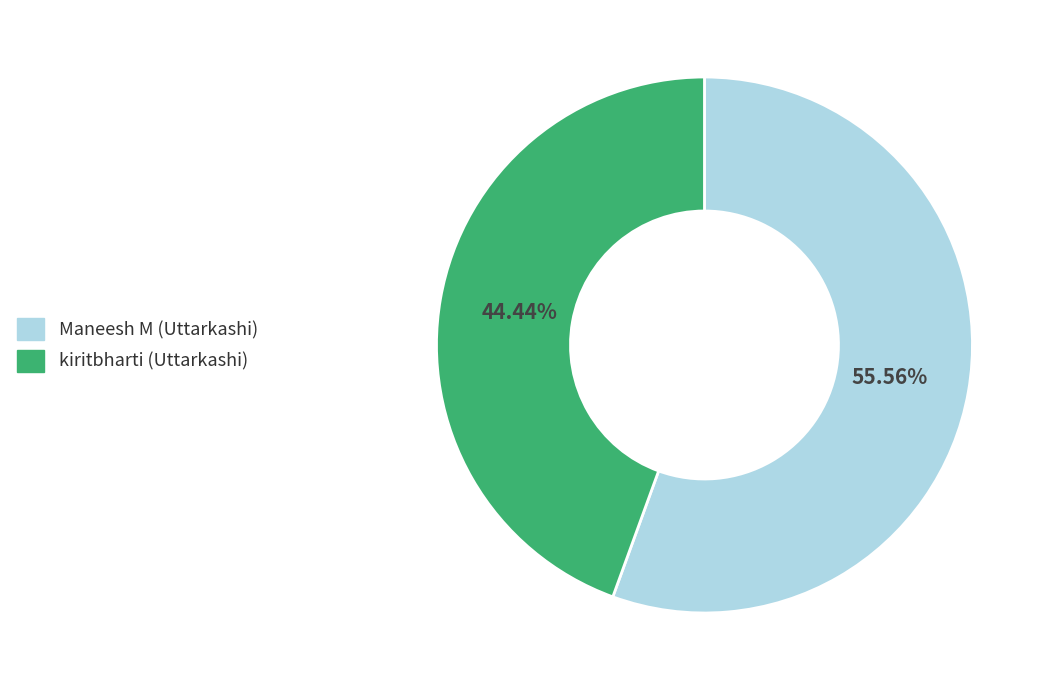

To the nearest percent, what portion does kiritbharti (Uttarkashi) represent?

44%